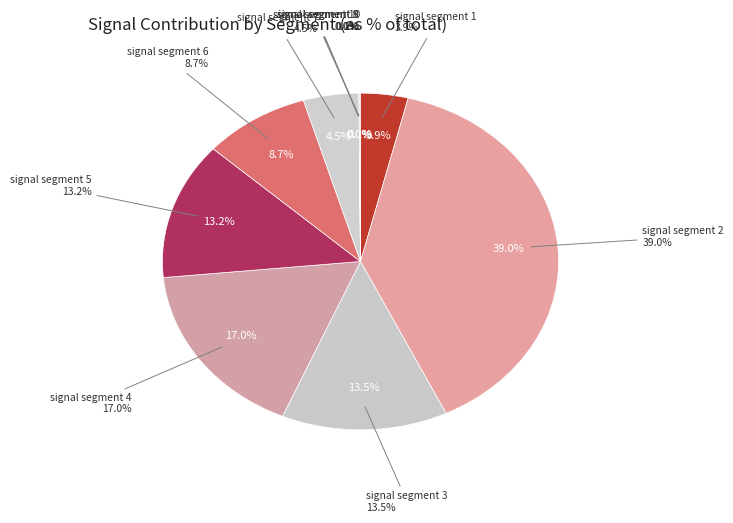

Is there any slice that represents more than half of the pie?

No